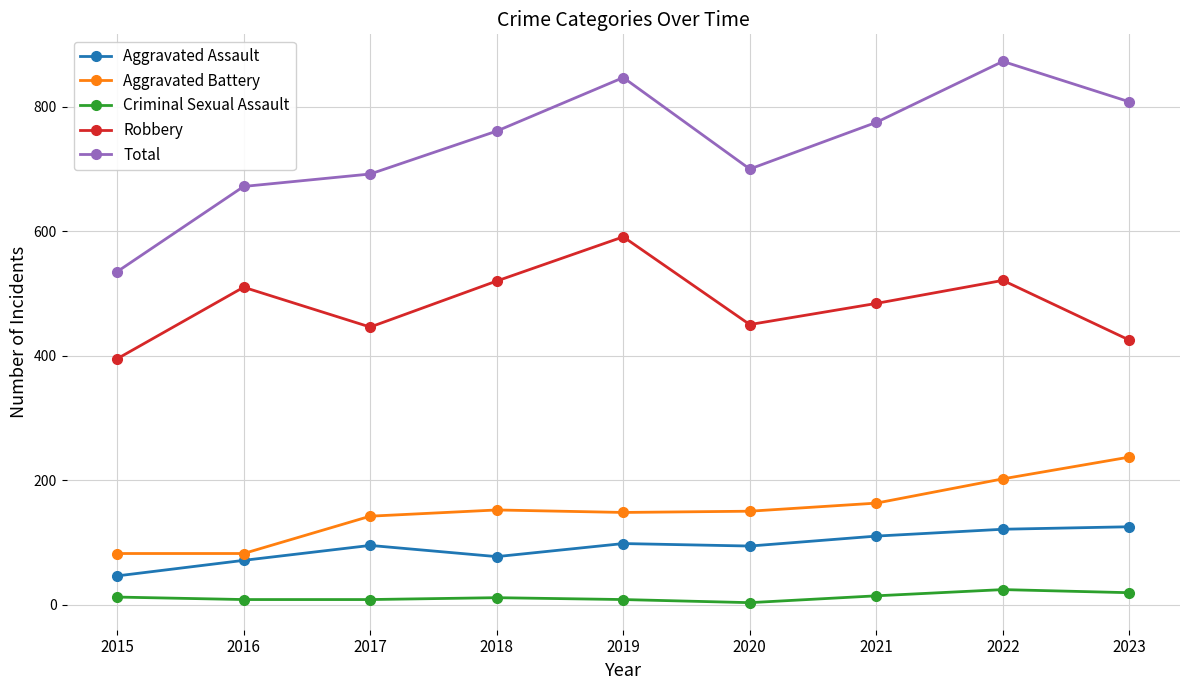

What is the value of the Criminal Sexual Assault point at the 5th from the left?

8